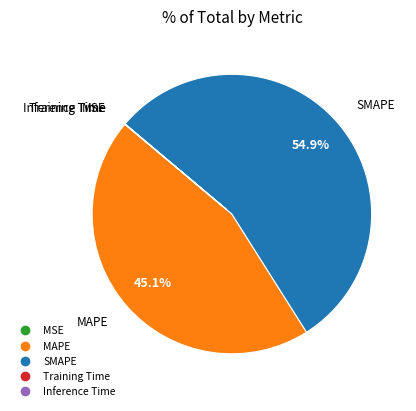

What percentage is the MAPE slice, to the nearest percent?

45%